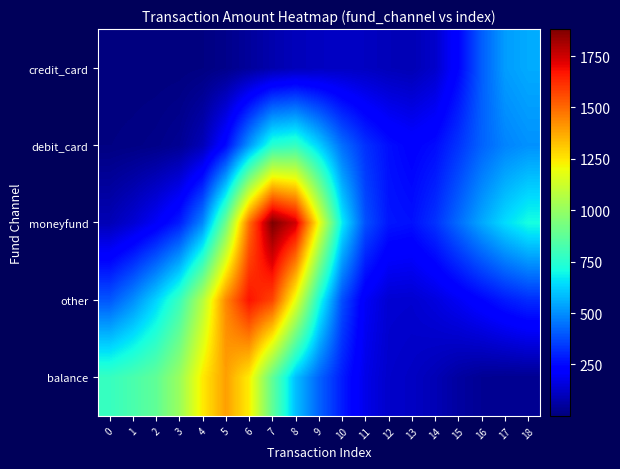

Which has a higher value, 14 or 1?

1